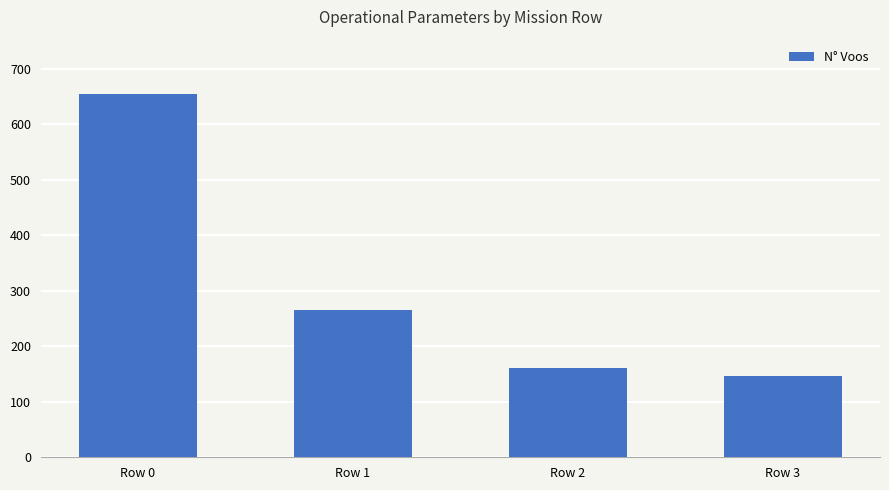

Reading left to right, extract all data points from this chart.

Row 0=654	Row 1=265	Row 2=160	Row 3=146